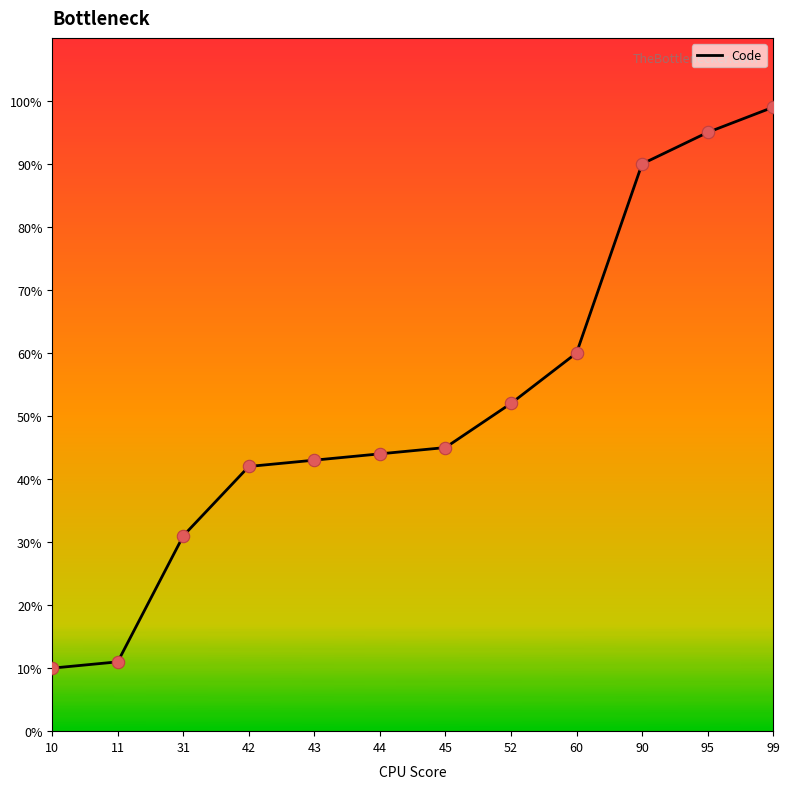

Which has a higher value, 11 or 52?

52